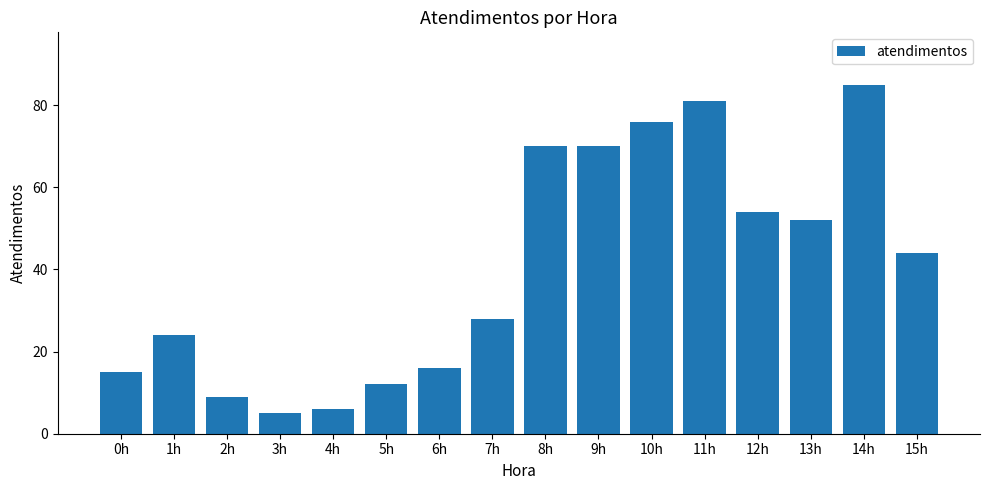

Count the number of categories in the chart.

16